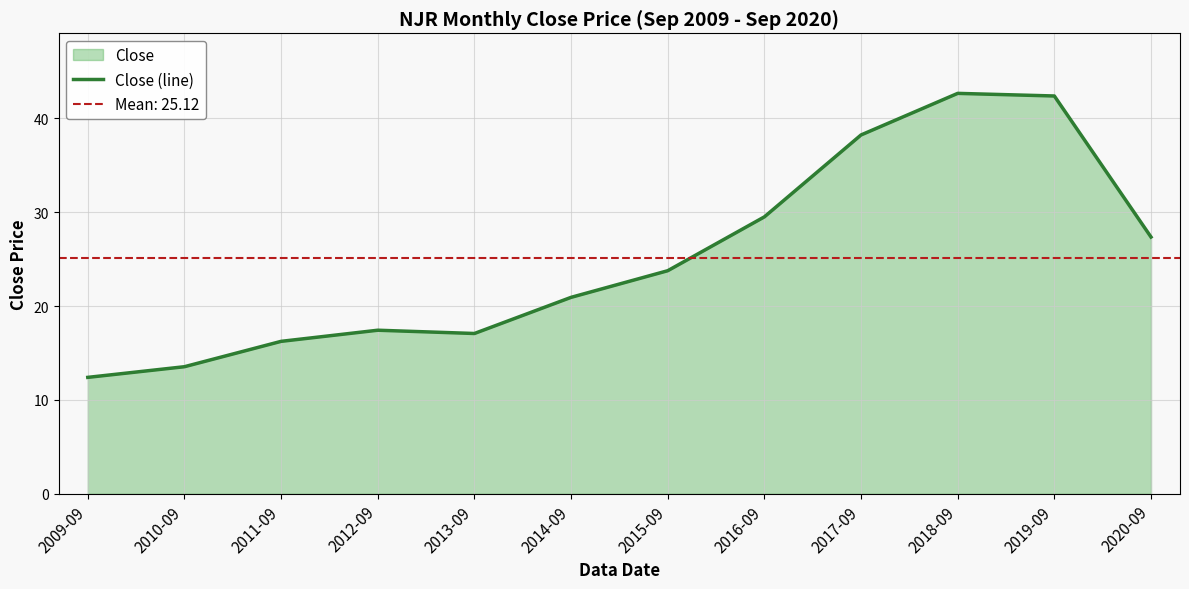

Where is the first local minimum?

2013-09